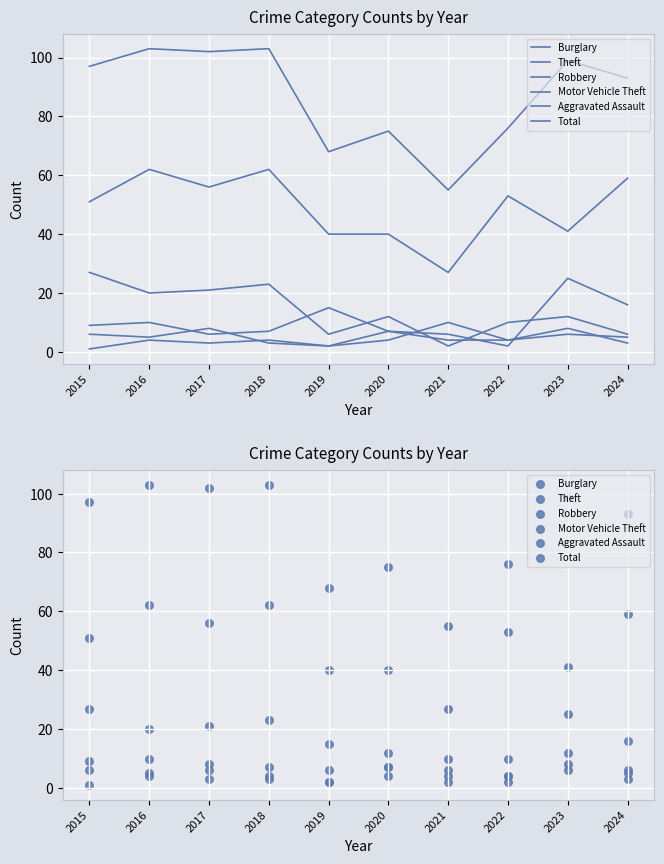

Which series reaches the maximum Y coordinate?

Total